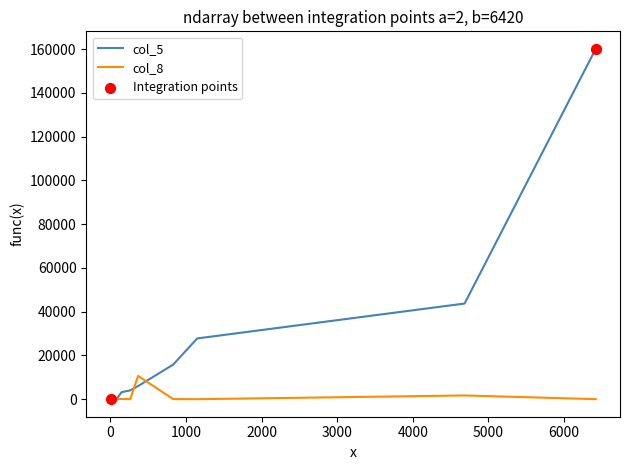

Which series has the largest total across all categories?

col_5